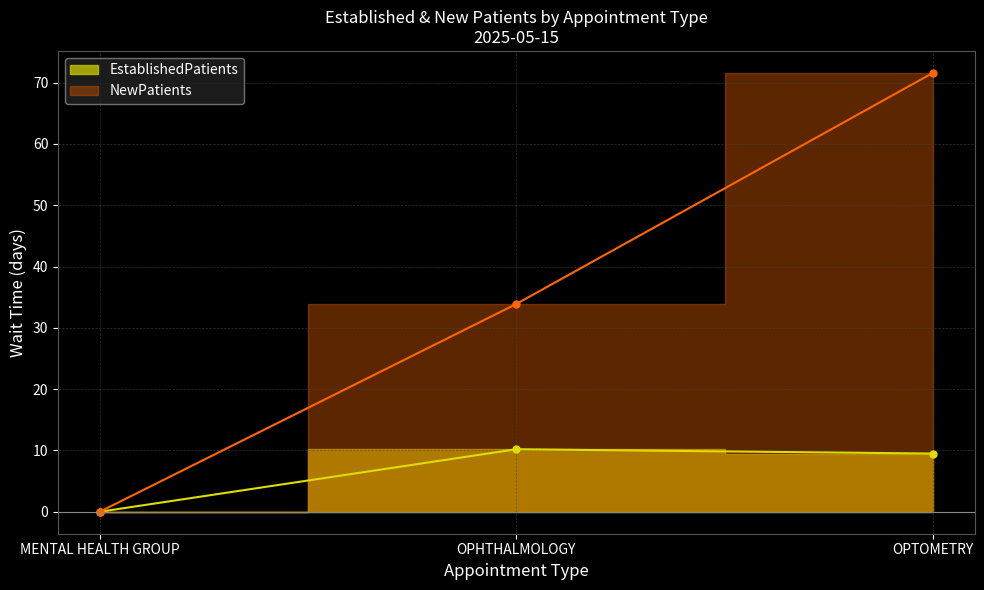

Count the number of categories in the chart.

3